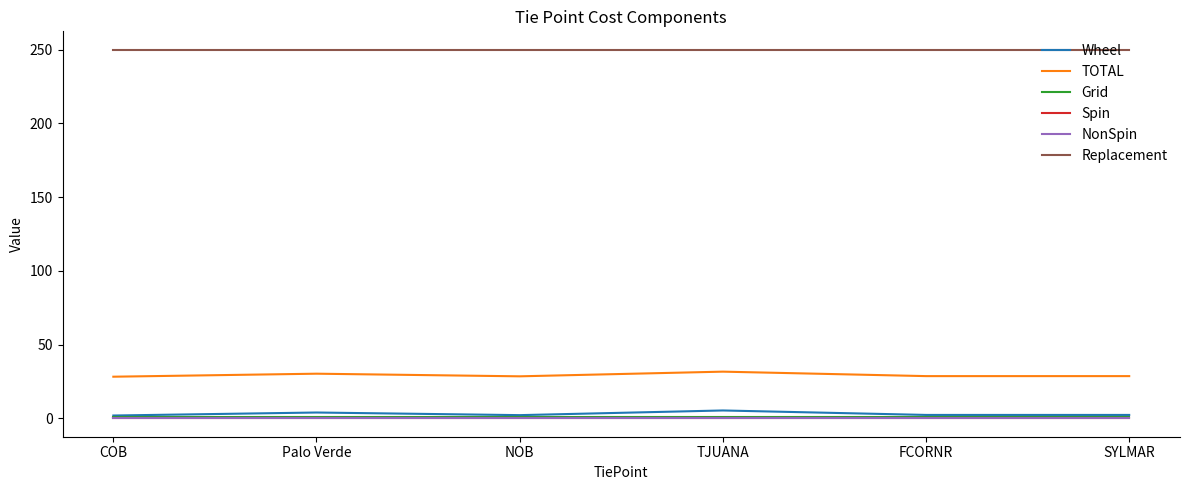

True or false: Replacement and TOTAL intersect in this chart.

False